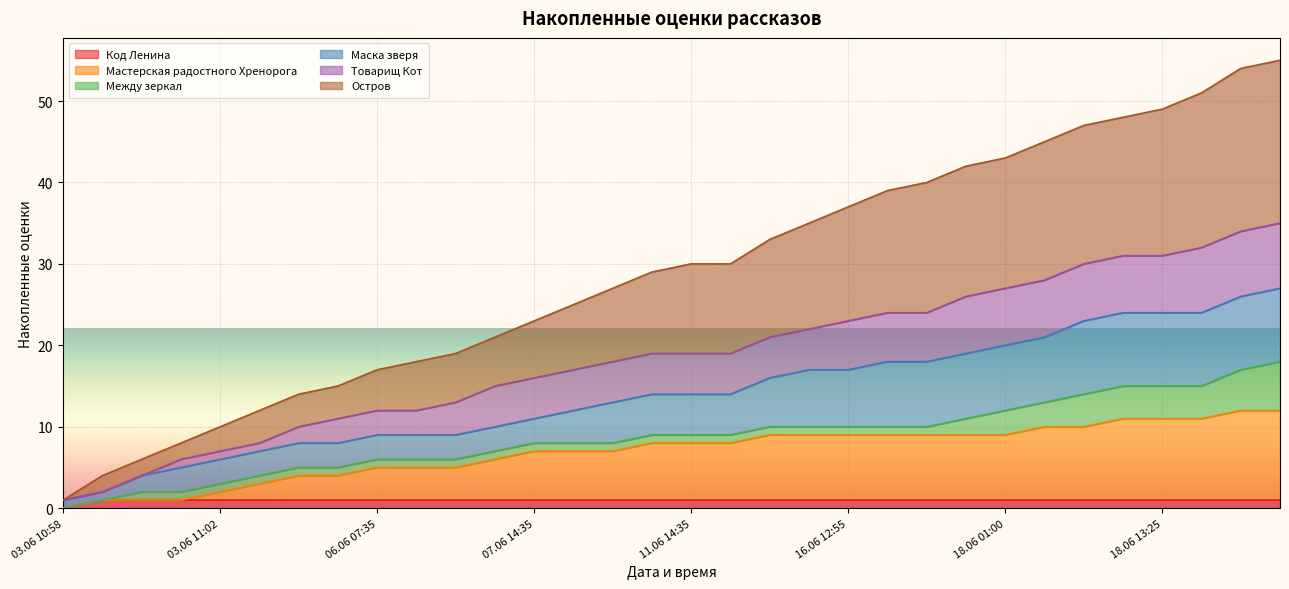

What is the difference between the highest and lowest values at 16.06 12:55?

36